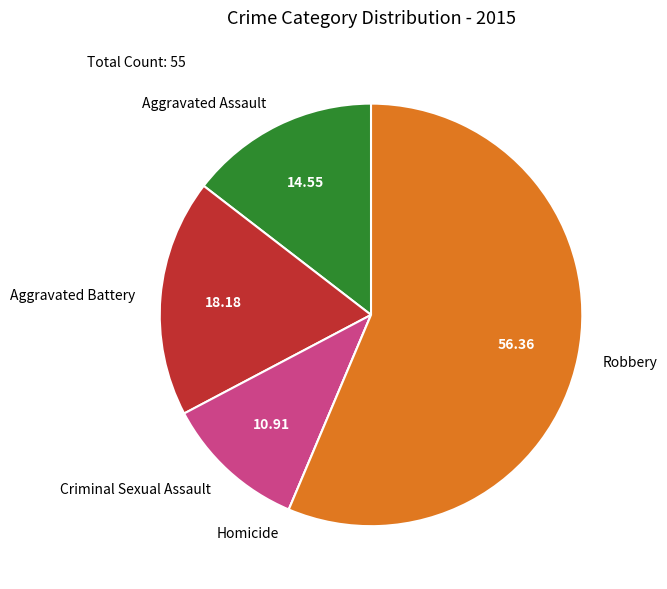

What is the largest slice in the pie chart?

Robbery